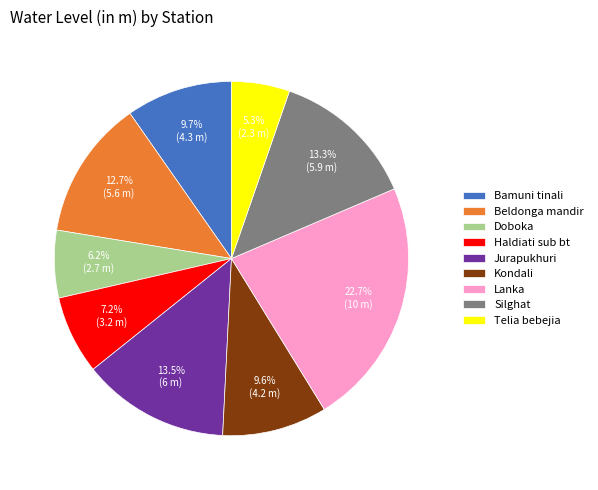

Between Telia bebejia and Haldiati sub bt, which is larger?

Haldiati sub bt